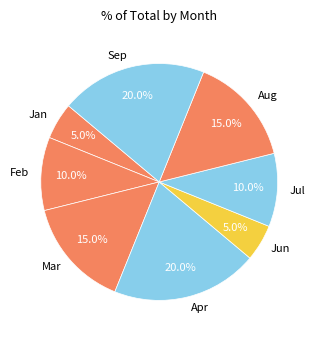

Is there a majority slice in this chart?

No